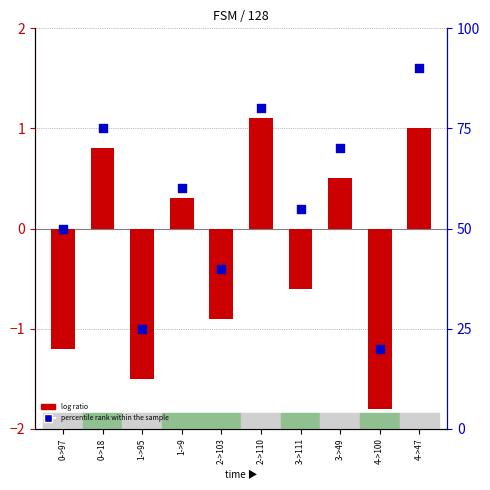

At which category is the sum across all series the highest?

4->47